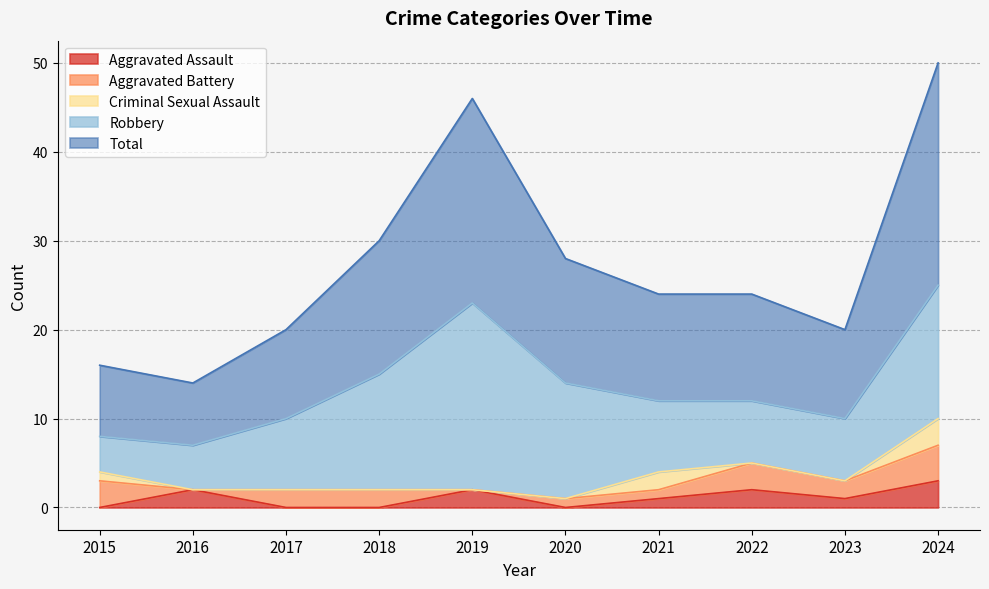

What value does the Aggravated Assault series have at 2023?

1